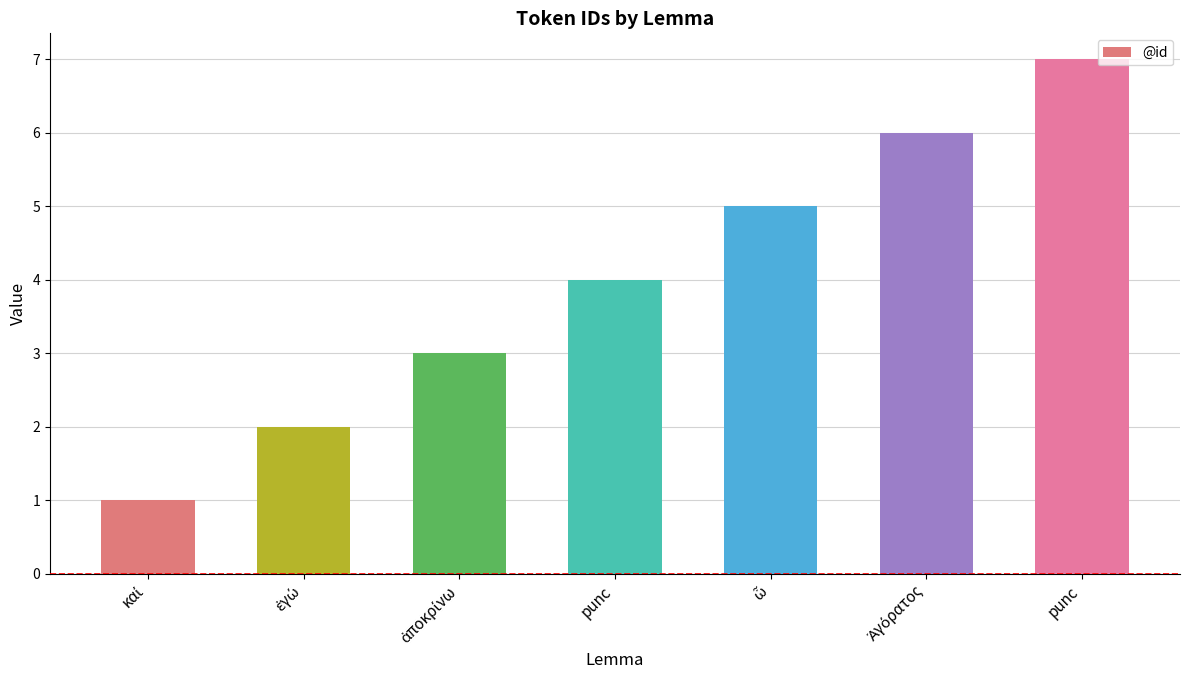

Rank the categories by value from lowest to highest.

καί, ἐγώ, ἀποκρίνω, punc, ὦ, Ἀγόρατος, punc